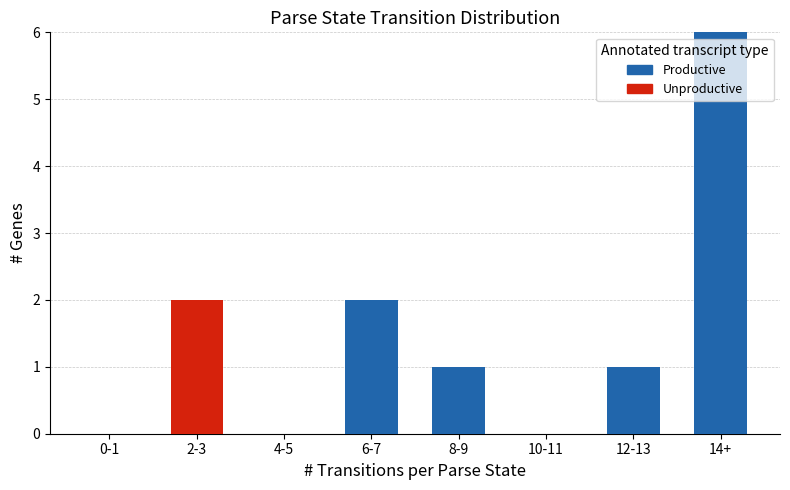

Reading left to right, transcribe the values for Productive.

0-1=0	2-3=0	4-5=0	6-7=2	8-9=1	10-11=0	12-13=1	14+=6